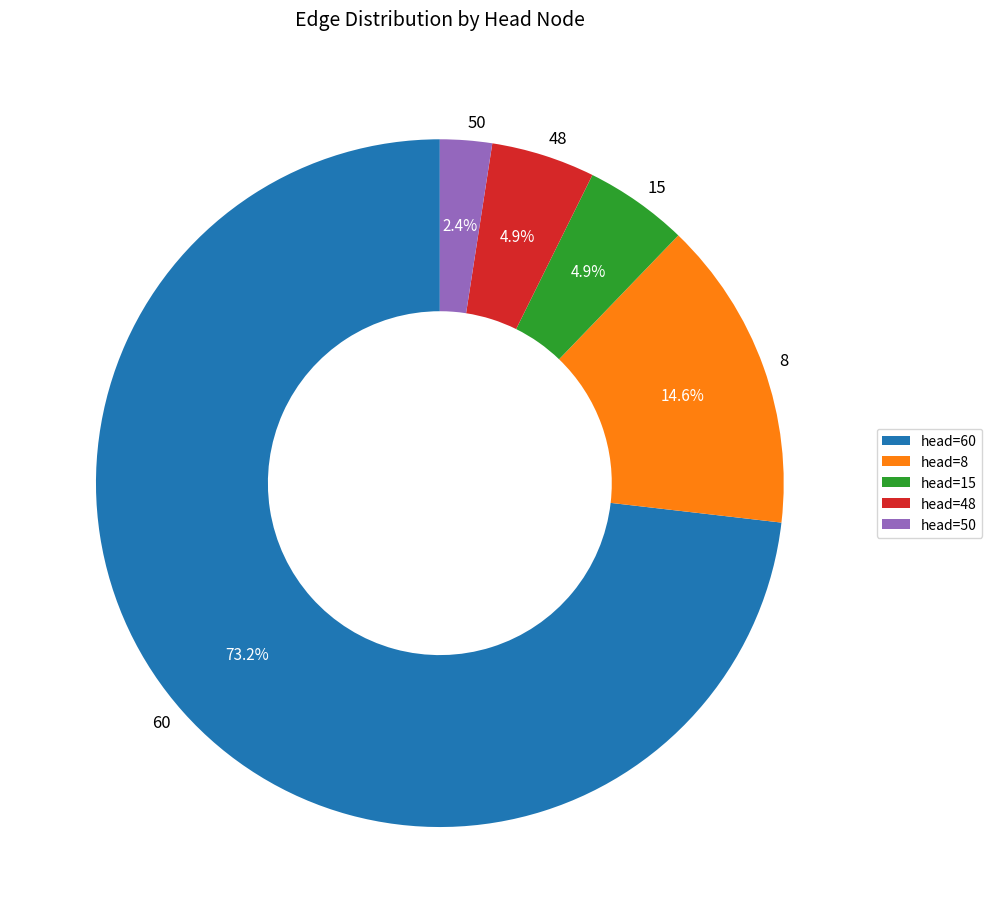

Does any single category account for the majority?

Yes